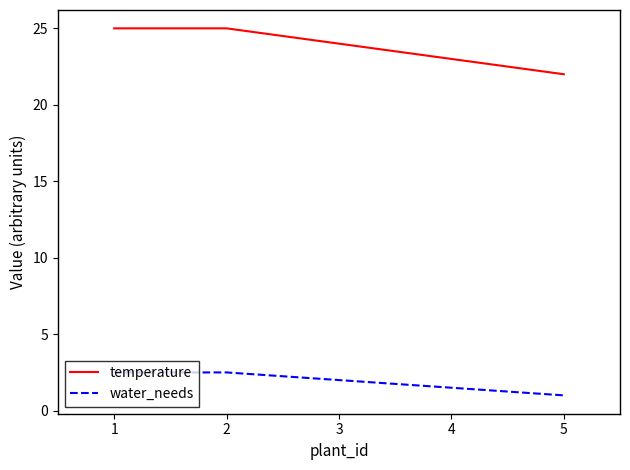

True or false: water_needs has a value of 1.4 at 1.

False